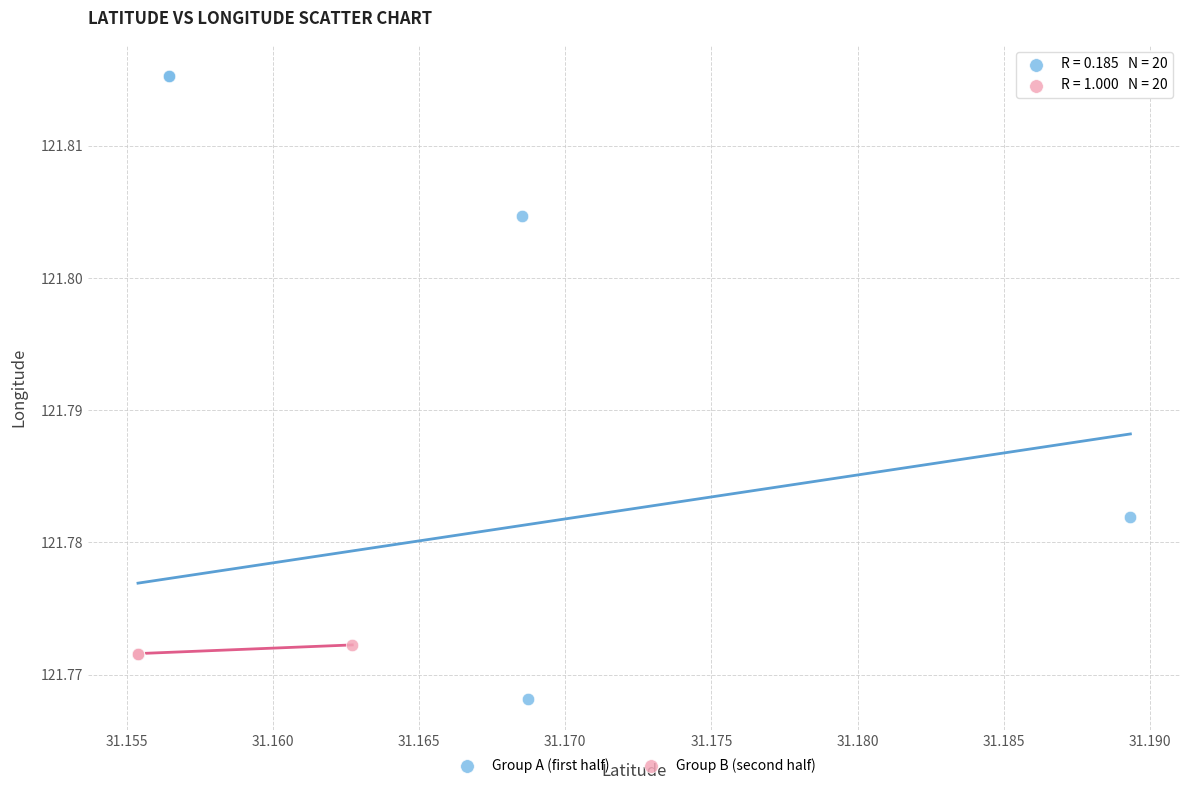

Which series contains the lowest Y value?

Group A (first half)